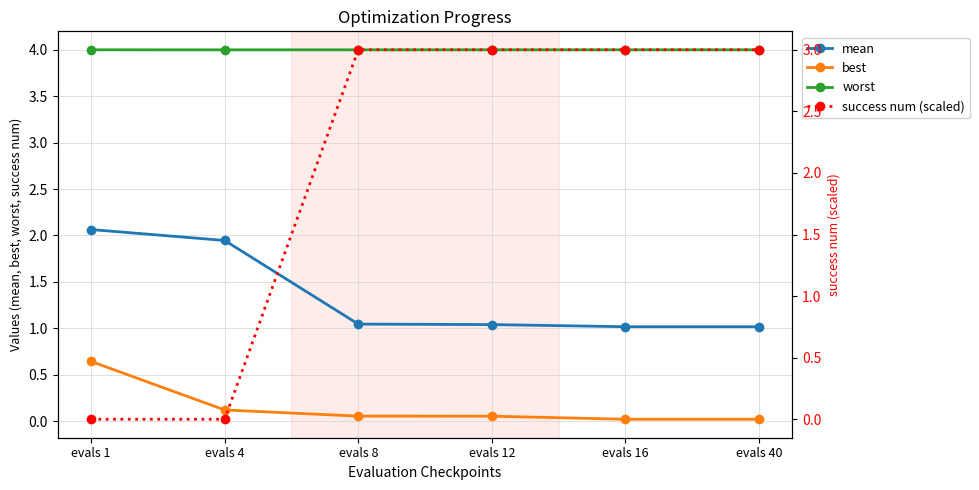

List the labels in order of success num (scaled) value, largest first.

evals 8, evals 12, evals 16, evals 40, evals 1, evals 4